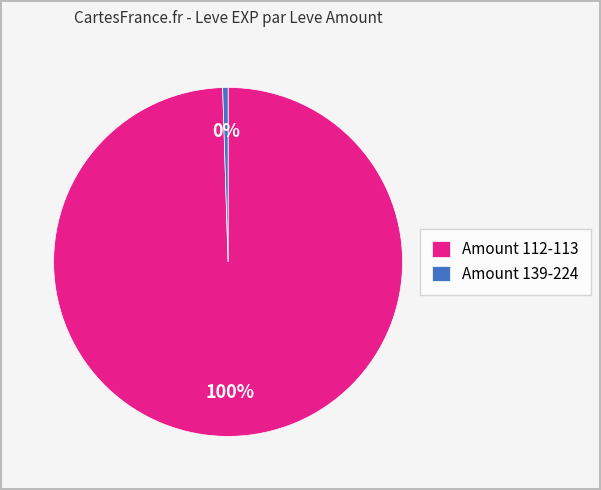

To the nearest percent, what percentage of the pie is Amount 112-113?

100%